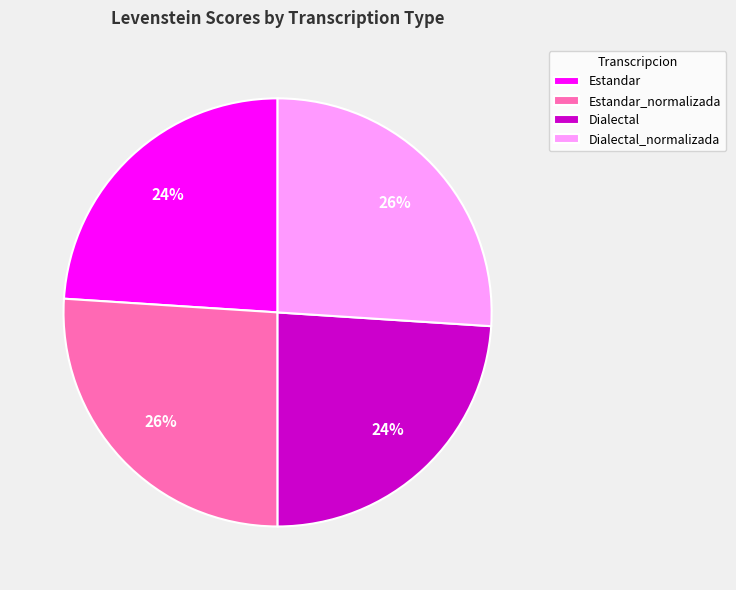

To the nearest percent, what is the difference between the Estandar and Estandar_normalizada slice percentages?

2%